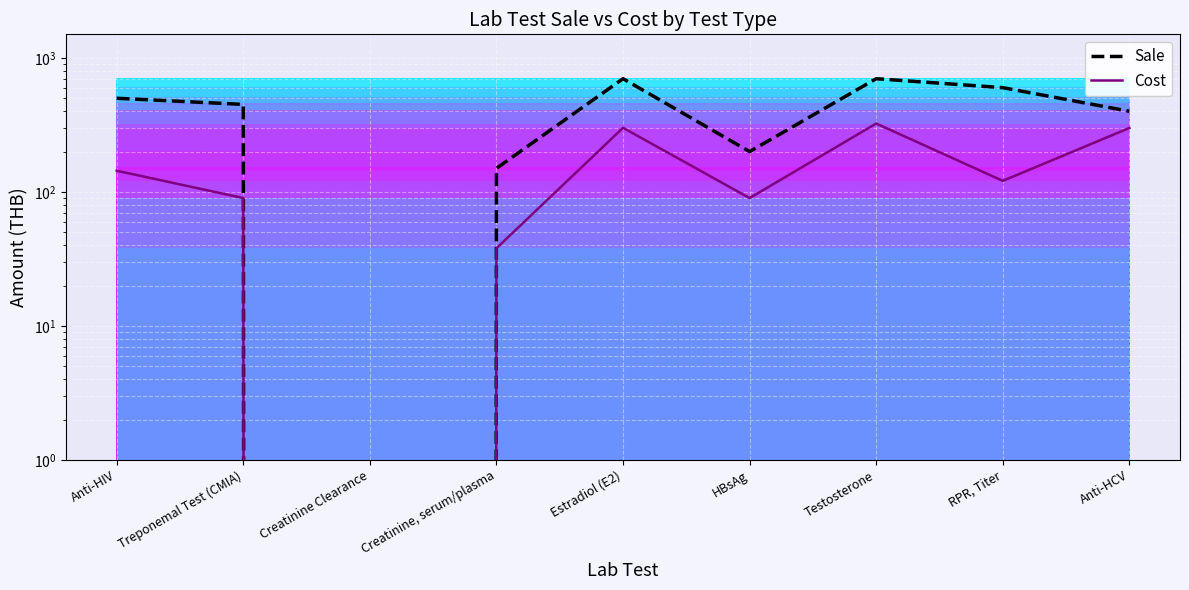

True or false: Sale and Cost intersect in this chart.

False